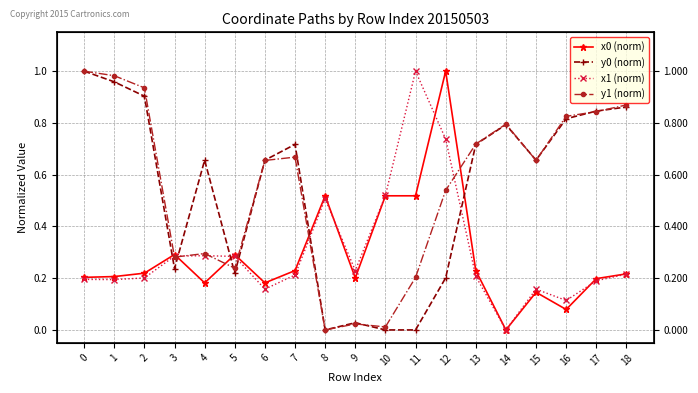

How many lines are shown in the chart?

4